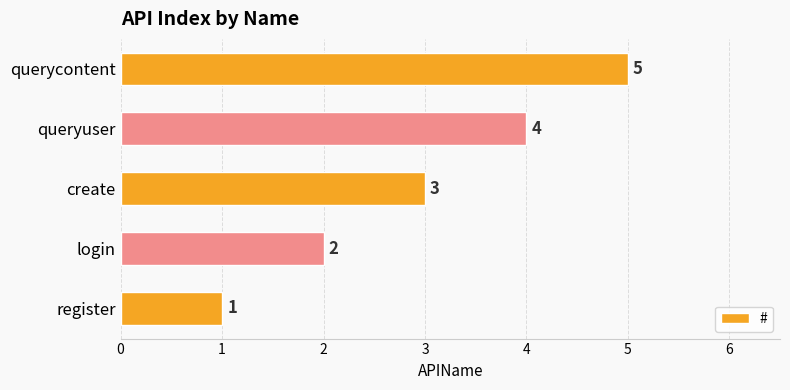

Where is the data nearest to the value 3?

create